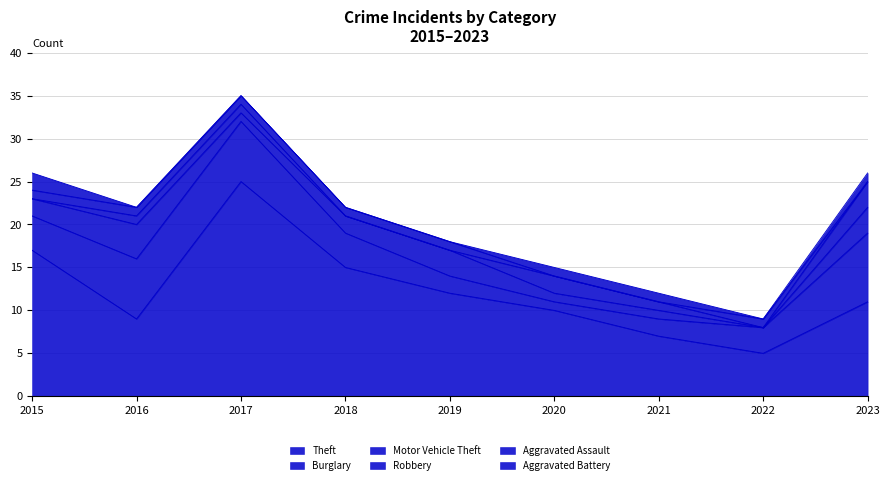

Is it true that Aggravated Assault equals 0 at 2017?

False